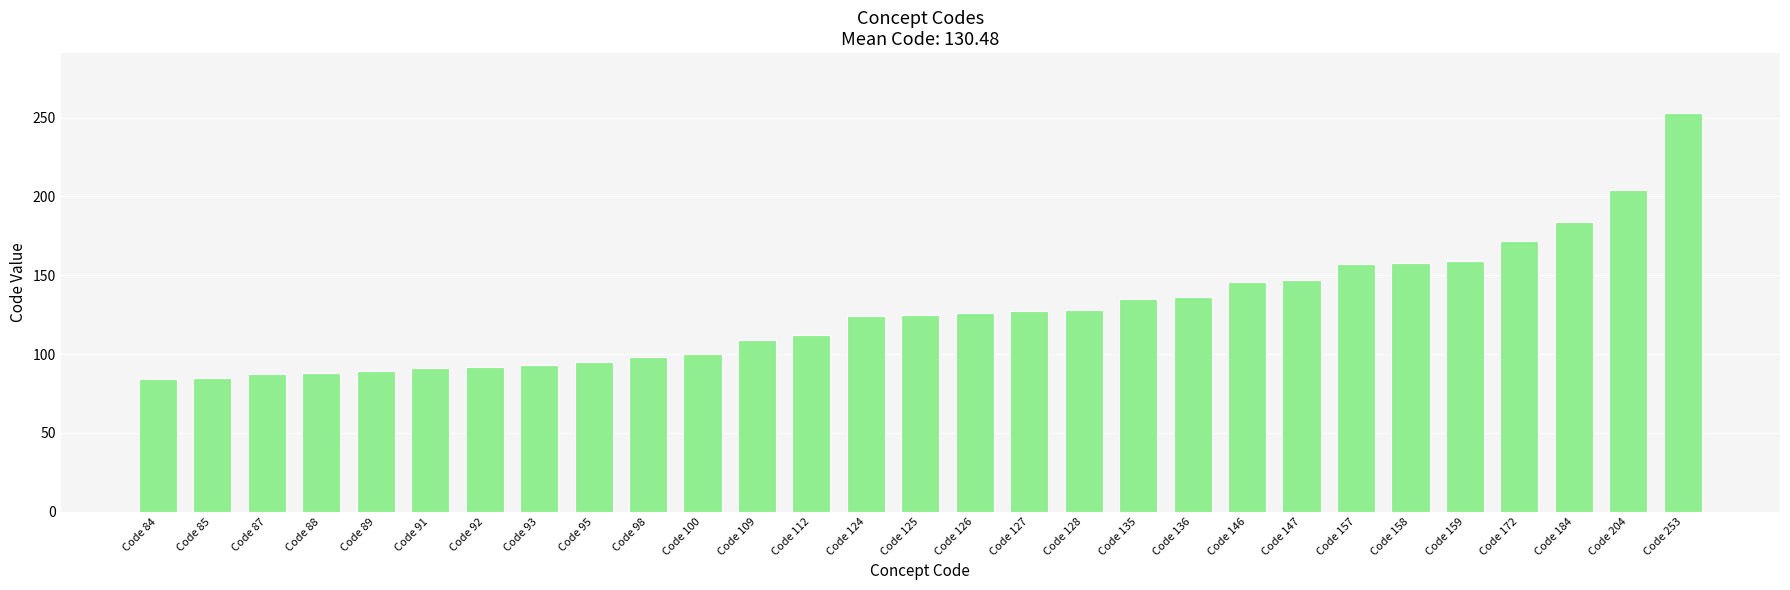

What is the value of the 27th bar from the left?

184